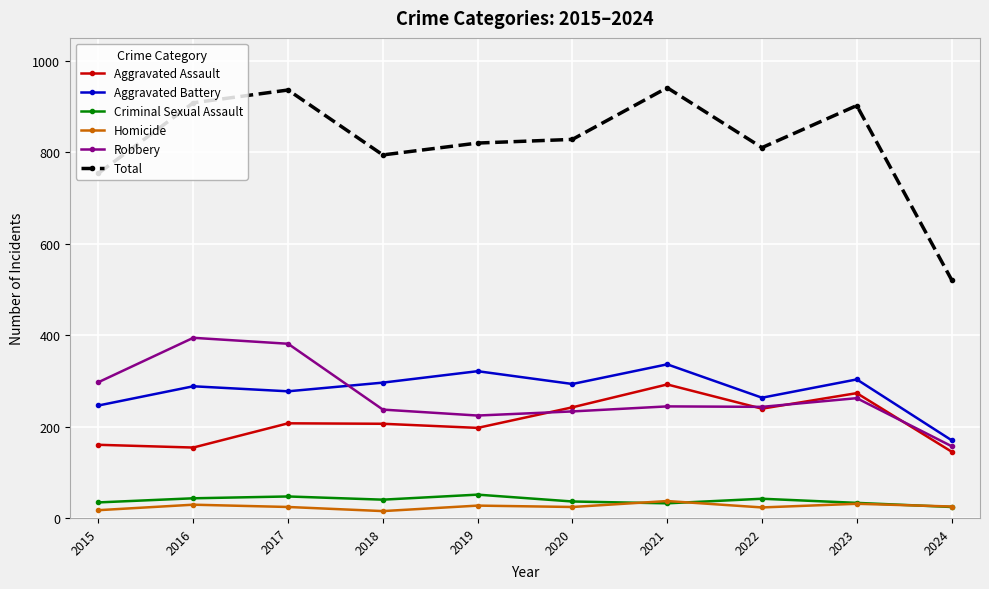

Which series changed the most between 2017 and 2019?

Robbery